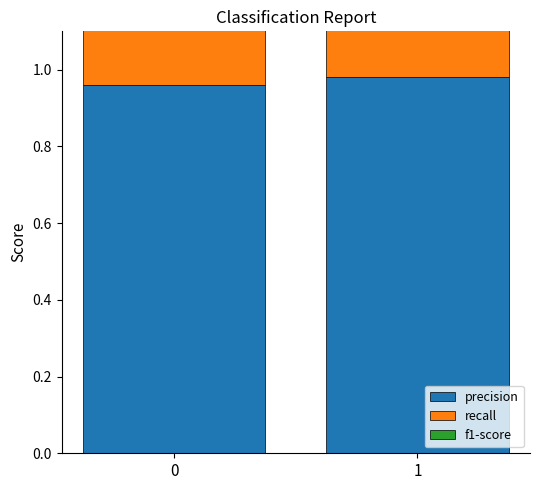

What are all the series names shown in the legend?

precision, recall, f1-score